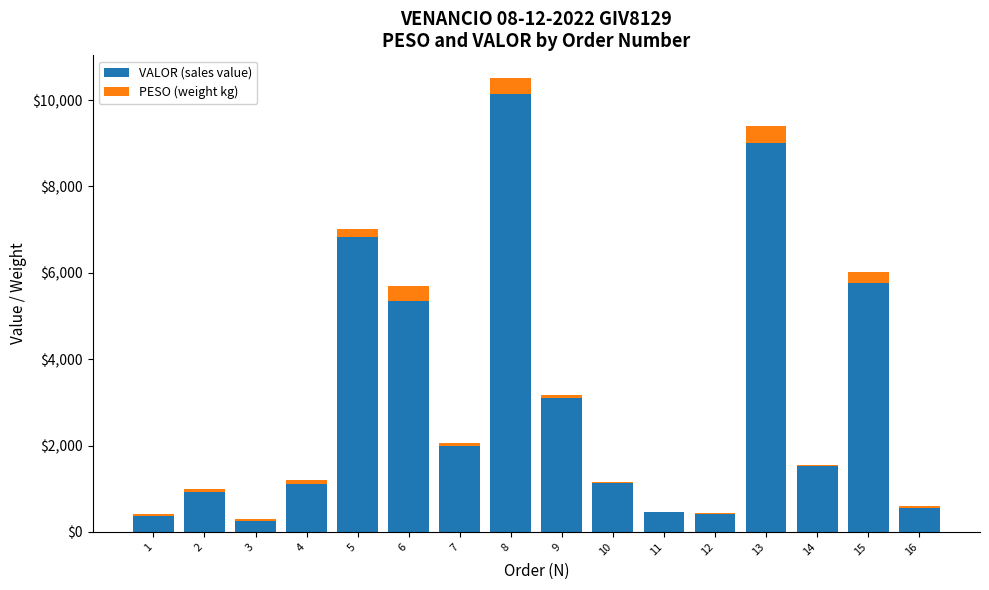

What is the total value across all series at 8?

10512.3